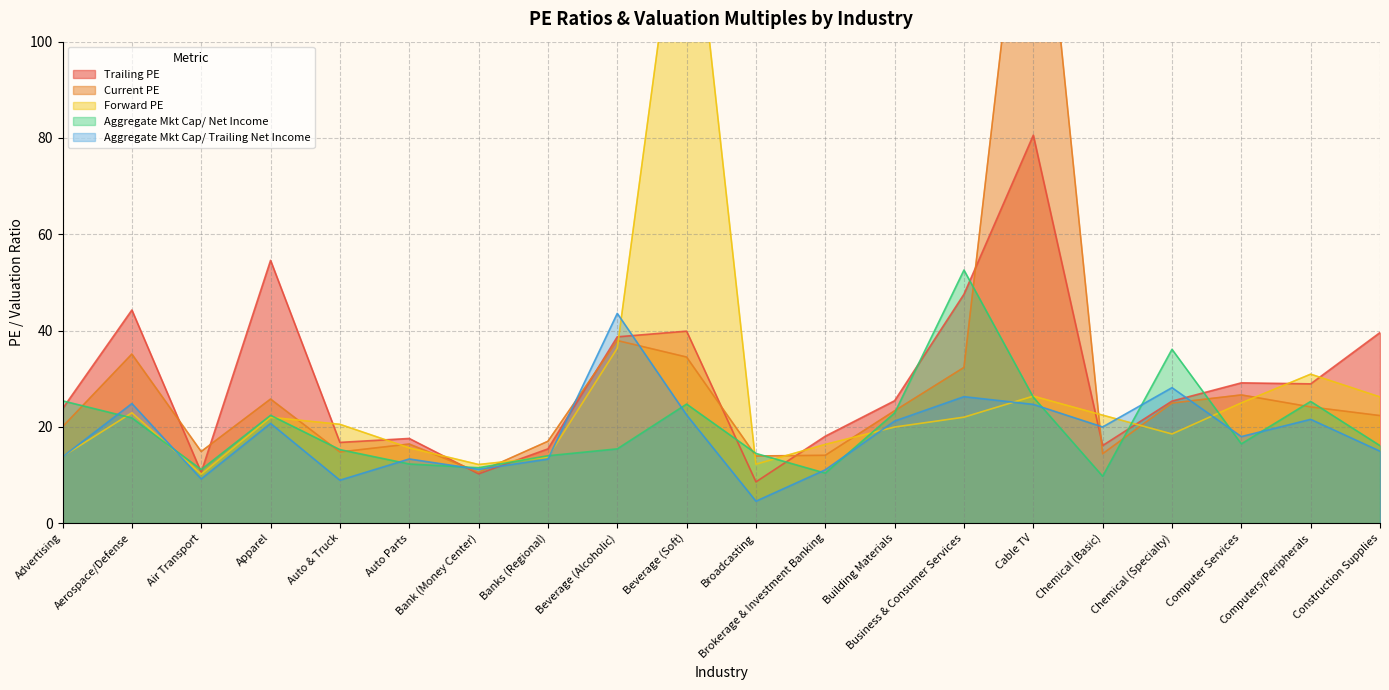

What is the highest value of the Trailing PE series?

80.6